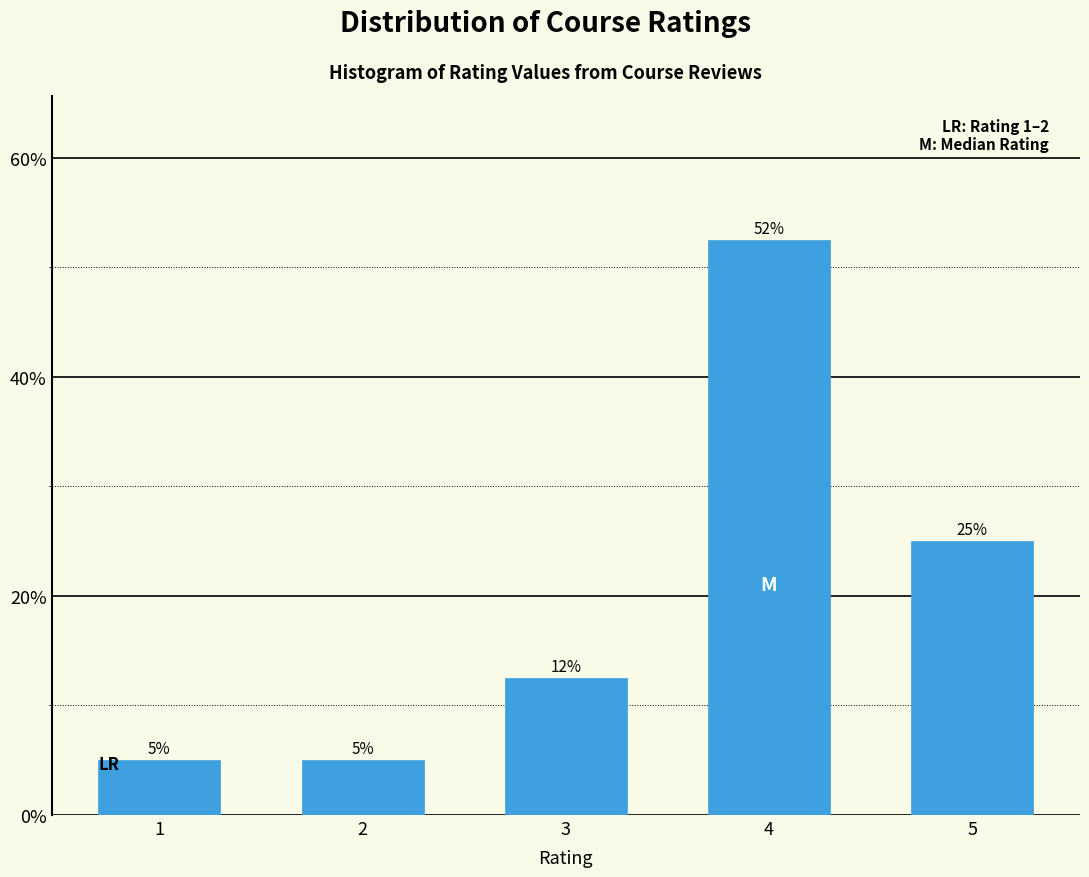

The value at 3 is 12.5. True or false?

True